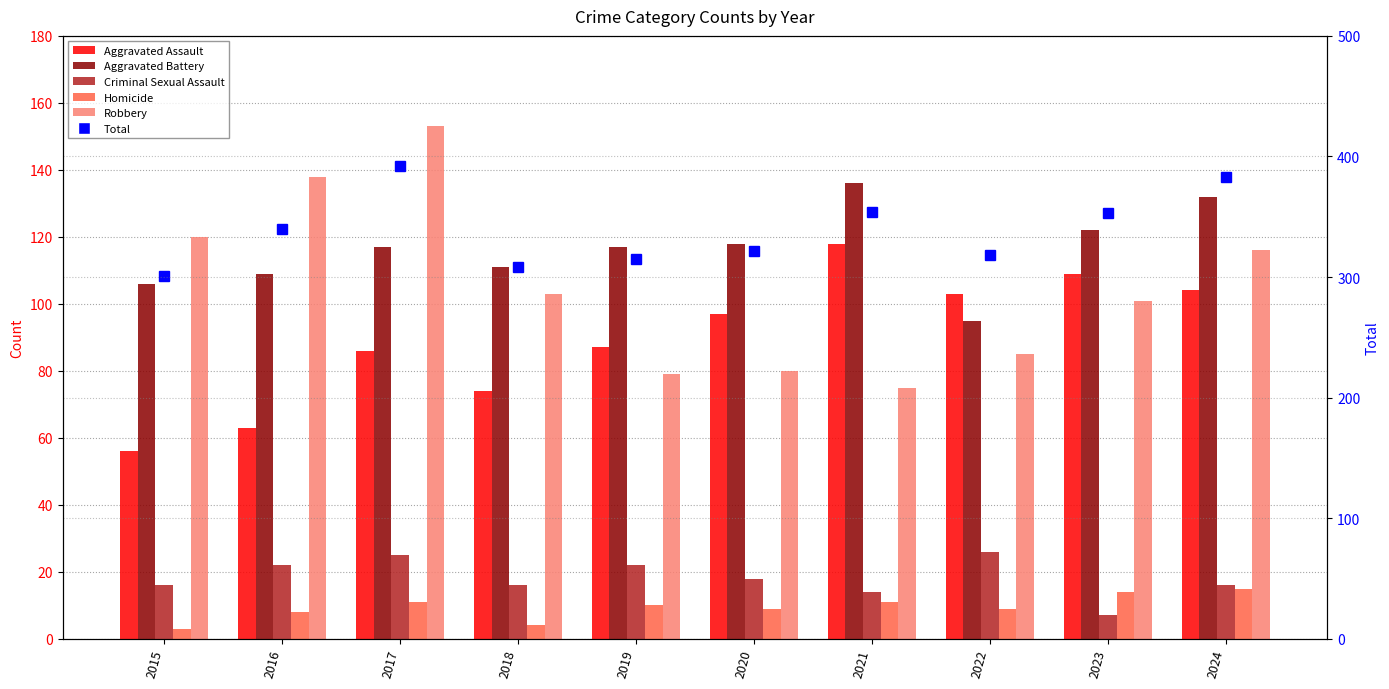

At which label does Criminal Sexual Assault first exceed 18?

2016